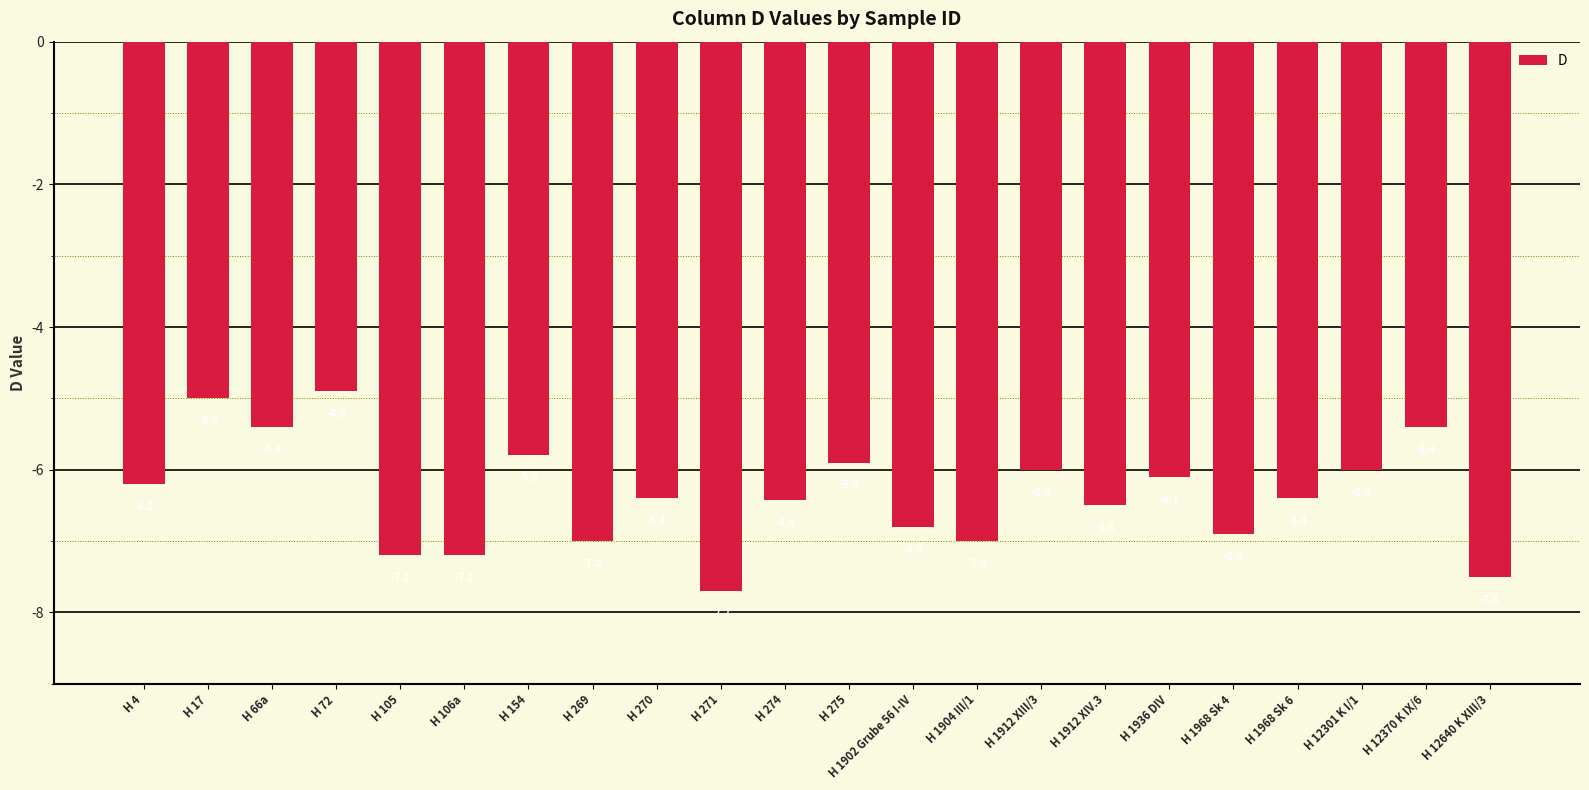

What is the change in value from H 17 to H 106a?

-2.2